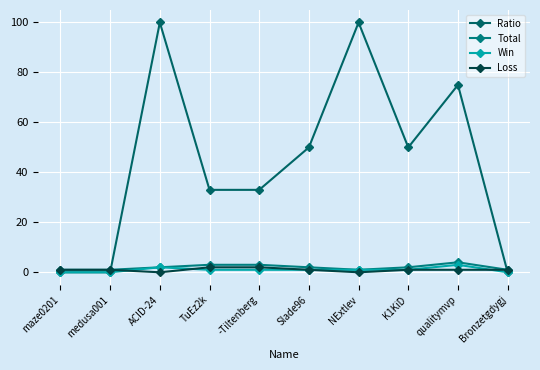

What position from the left is TuEz2k?

4